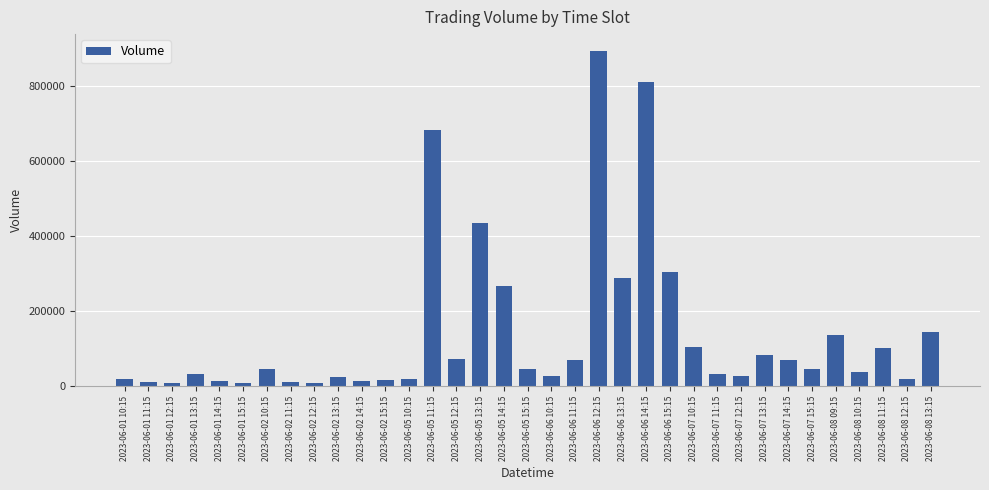

At which label is the value closest to 451632?

2023-06-05 13:15